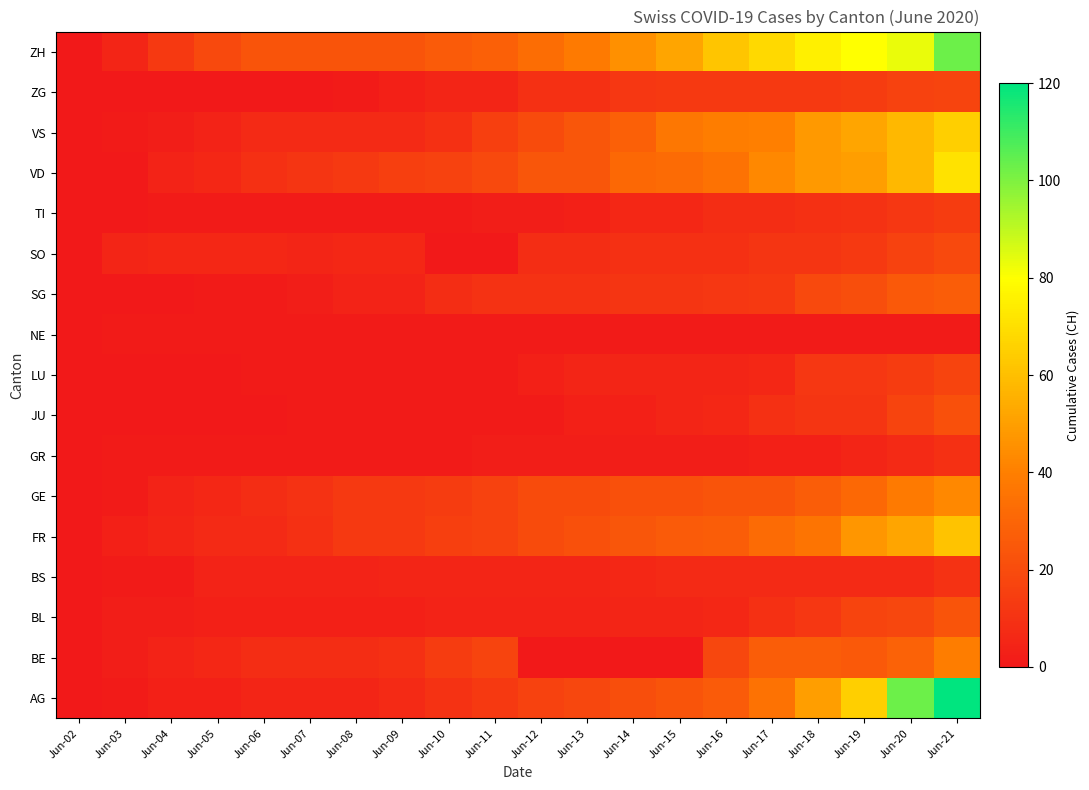

Reading left to right, what are all the values shown in this chart?

AG: Jun-02=0	Jun-03=1	Jun-04=3	Jun-05=3	Jun-06=5	Jun-07=5	Jun-08=5	Jun-09=7	Jun-10=10	Jun-11=13	Jun-12=16	Jun-13=18	Jun-14=21	Jun-15=23	Jun-16=26	Jun-17=35	Jun-18=50	Jun-19=65	Jun-20=103	Jun-21=120
BE: Jun-02=0	Jun-03=2	Jun-04=4	Jun-05=6	Jun-06=8	Jun-07=8	Jun-08=8	Jun-09=9	Jun-10=14	Jun-11=17	Jun-12=0	Jun-13=0	Jun-14=0	Jun-15=0	Jun-16=18	Jun-17=27	Jun-18=27	Jun-19=25	Jun-20=29	Jun-21=39
BL: Jun-02=0	Jun-03=2	Jun-04=2	Jun-05=3	Jun-06=3	Jun-07=3	Jun-08=3	Jun-09=3	Jun-10=4	Jun-11=4	Jun-12=4	Jun-13=4	Jun-14=5	Jun-15=5	Jun-16=6	Jun-17=9	Jun-18=12	Jun-19=17	Jun-20=18	Jun-21=23
BS: Jun-02=0	Jun-03=1	Jun-04=1	Jun-05=4	Jun-06=4	Jun-07=4	Jun-08=4	Jun-09=5	Jun-10=5	Jun-11=5	Jun-12=5	Jun-13=5	Jun-14=6	Jun-15=7	Jun-16=7	Jun-17=7	Jun-18=7	Jun-19=7	Jun-20=7	Jun-21=10
FR: Jun-02=0	Jun-03=3	Jun-04=5	Jun-05=7	Jun-06=7	Jun-07=9	Jun-08=13	Jun-09=13	Jun-10=15	Jun-11=16	Jun-12=20	Jun-13=22	Jun-14=24	Jun-15=26	Jun-16=27	Jun-17=32	Jun-18=36	Jun-19=47	Jun-20=52	Jun-21=61
GE: Jun-02=0	Jun-03=1	Jun-04=4	Jun-05=6	Jun-06=8	Jun-07=10	Jun-08=13	Jun-09=13	Jun-10=14	Jun-11=16	Jun-12=20	Jun-13=20	Jun-14=22	Jun-15=22	Jun-16=23	Jun-17=23	Jun-18=27	Jun-19=31	Jun-20=38	Jun-21=43
GR: Jun-02=0	Jun-03=1	Jun-04=1	Jun-05=1	Jun-06=1	Jun-07=1	Jun-08=1	Jun-09=1	Jun-10=1	Jun-11=2	Jun-12=2	Jun-13=2	Jun-14=2	Jun-15=2	Jun-16=2	Jun-17=3	Jun-18=3	Jun-19=5	Jun-20=7	Jun-21=9
JU: Jun-02=0	Jun-03=0	Jun-04=0	Jun-05=0	Jun-06=0	Jun-07=1	Jun-08=1	Jun-09=1	Jun-10=1	Jun-11=1	Jun-12=1	Jun-13=3	Jun-14=3	Jun-15=5	Jun-16=6	Jun-17=9	Jun-18=11	Jun-19=11	Jun-20=17	Jun-21=22
LU: Jun-02=0	Jun-03=0	Jun-04=0	Jun-05=0	Jun-06=1	Jun-07=1	Jun-08=1	Jun-09=1	Jun-10=1	Jun-11=1	Jun-12=3	Jun-13=5	Jun-14=5	Jun-15=5	Jun-16=5	Jun-17=6	Jun-18=12	Jun-19=12	Jun-20=14	Jun-21=17
NE: Jun-02=0	Jun-03=1	Jun-04=1	Jun-05=1	Jun-06=1	Jun-07=1	Jun-08=1	Jun-09=1	Jun-10=1	Jun-11=1	Jun-12=1	Jun-13=1	Jun-14=1	Jun-15=1	Jun-16=1	Jun-17=1	Jun-18=1	Jun-19=1	Jun-20=1	Jun-21=1
SG: Jun-02=0	Jun-03=0	Jun-04=0	Jun-05=1	Jun-06=1	Jun-07=2	Jun-08=4	Jun-09=4	Jun-10=8	Jun-11=10	Jun-12=10	Jun-13=10	Jun-14=11	Jun-15=11	Jun-16=12	Jun-17=13	Jun-18=19	Jun-19=21	Jun-20=25	Jun-21=27
SO: Jun-02=0	Jun-03=5	Jun-04=6	Jun-05=6	Jun-06=6	Jun-07=5	Jun-08=6	Jun-09=6	Jun-10=0	Jun-11=0	Jun-12=8	Jun-13=8	Jun-14=9	Jun-15=9	Jun-16=9	Jun-17=11	Jun-18=11	Jun-19=13	Jun-20=16	Jun-21=19
TI: Jun-02=0	Jun-03=0	Jun-04=1	Jun-05=1	Jun-06=1	Jun-07=1	Jun-08=1	Jun-09=1	Jun-10=1	Jun-11=2	Jun-12=2	Jun-13=3	Jun-14=6	Jun-15=6	Jun-16=8	Jun-17=8	Jun-18=9	Jun-19=10	Jun-20=12	Jun-21=14
VD: Jun-02=0	Jun-03=0	Jun-04=4	Jun-05=6	Jun-06=9	Jun-07=11	Jun-08=13	Jun-09=15	Jun-10=16	Jun-11=19	Jun-12=24	Jun-13=24	Jun-14=31	Jun-15=32	Jun-16=35	Jun-17=43	Jun-18=48	Jun-19=50	Jun-20=58	Jun-21=71
VS: Jun-02=0	Jun-03=1	Jun-04=2	Jun-05=4	Jun-06=7	Jun-07=7	Jun-08=7	Jun-09=7	Jun-10=9	Jun-11=15	Jun-12=20	Jun-13=24	Jun-14=28	Jun-15=37	Jun-16=39	Jun-17=40	Jun-18=48	Jun-19=52	Jun-20=58	Jun-21=65
ZG: Jun-02=0	Jun-03=0	Jun-04=0	Jun-05=0	Jun-06=0	Jun-07=0	Jun-08=1	Jun-09=3	Jun-10=5	Jun-11=5	Jun-12=9	Jun-13=9	Jun-14=12	Jun-15=13	Jun-16=13	Jun-17=13	Jun-18=13	Jun-19=14	Jun-20=16	Jun-21=17
ZH: Jun-02=0	Jun-03=5	Jun-04=13	Jun-05=19	Jun-06=23	Jun-07=23	Jun-08=23	Jun-09=23	Jun-10=26	Jun-11=28	Jun-12=33	Jun-13=38	Jun-14=45	Jun-15=52	Jun-16=62	Jun-17=68	Jun-18=75	Jun-19=80	Jun-20=83	Jun-21=103